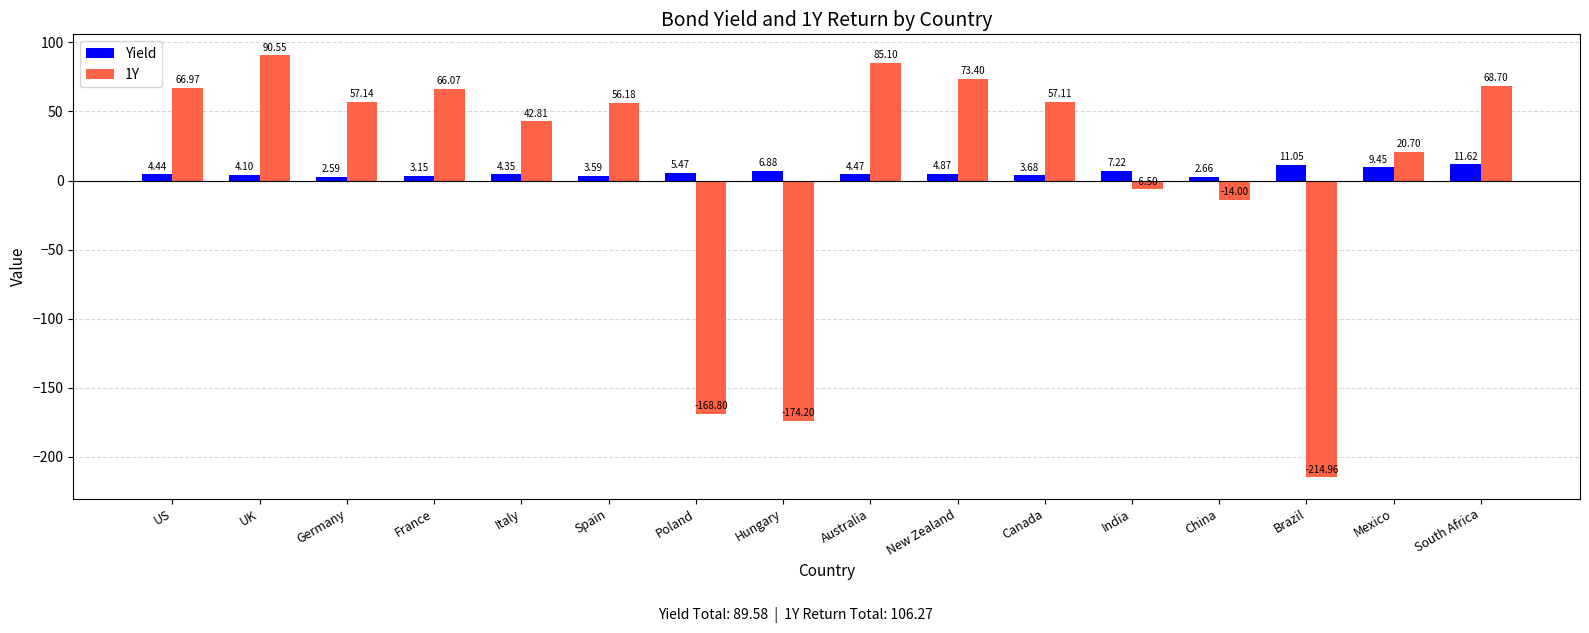

At Australia, list the series in order from largest to smallest.

1Y, Yield